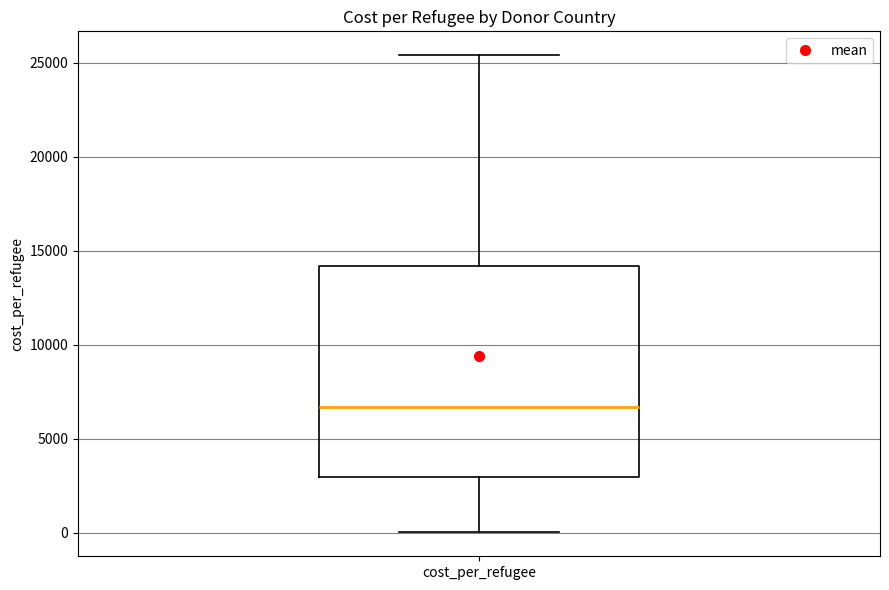

Where does the upper whisker of the box for cost_per_refugee end on the y-axis? The values are not printed on the chart, so give them approximately, as read against the axis.

25500